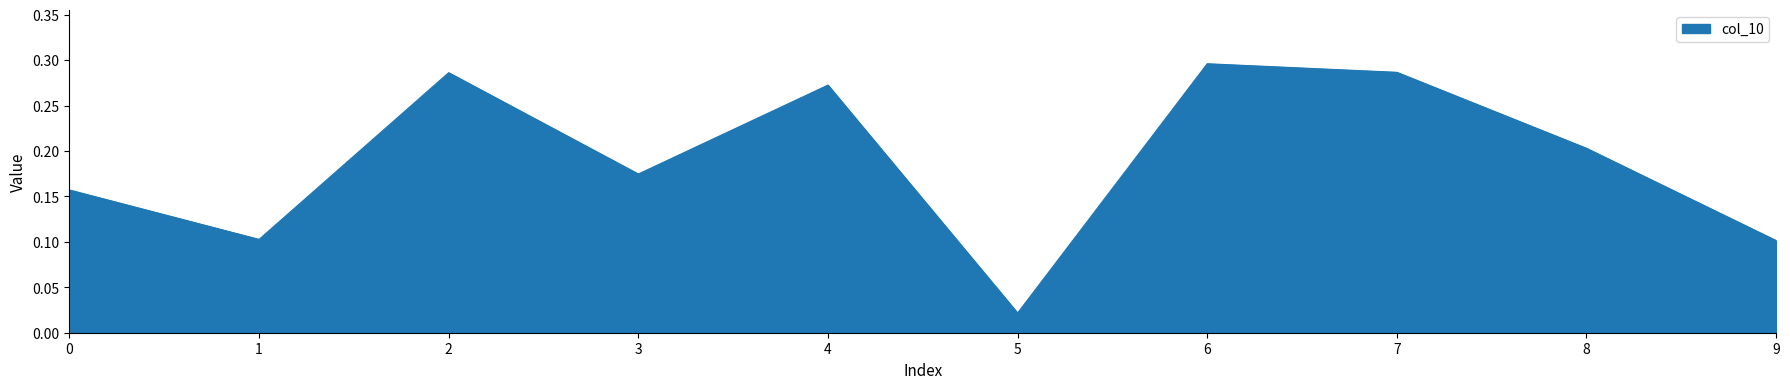

Is it true that the value at 8 is 0.1?

False